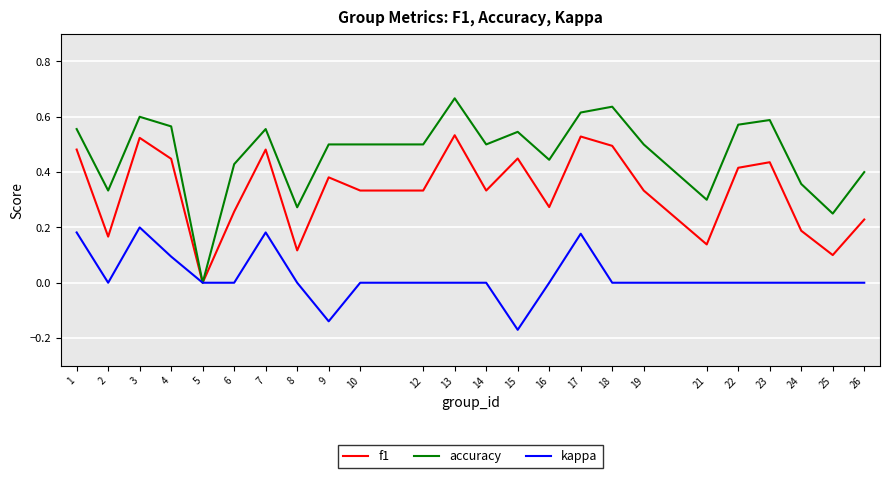

Which series has the widest spread of values?

accuracy